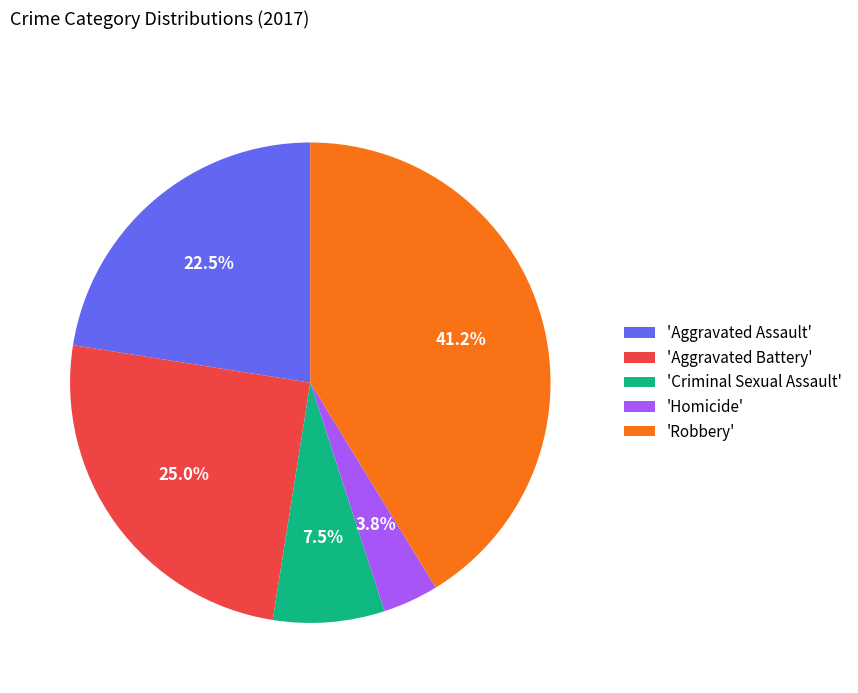

Which slice is the smallest?

'Homicide'